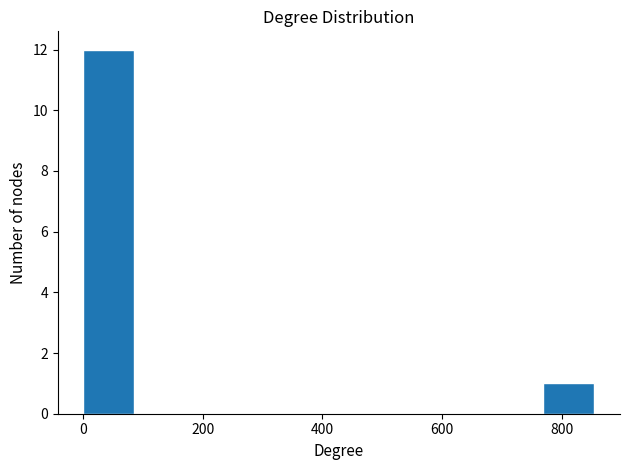

Reading left to right, transcribe this chart: for each bar, give the range it covers on the x-axis and its height. Neither the bar edges nor the heights are printed on the chart, so give them approximately, as read against the axes.

0 to 80: 12
80 to 180: 0
180 to 260: 0
260 to 340: 0
340 to 420: 0
420 to 520: 0
520 to 600: 0
600 to 680: 0
680 to 760: 0
760 to 860: 1